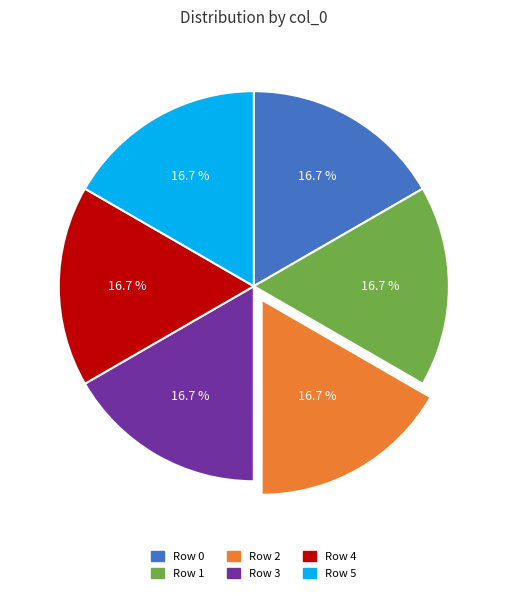

How many segments does this pie chart have?

6